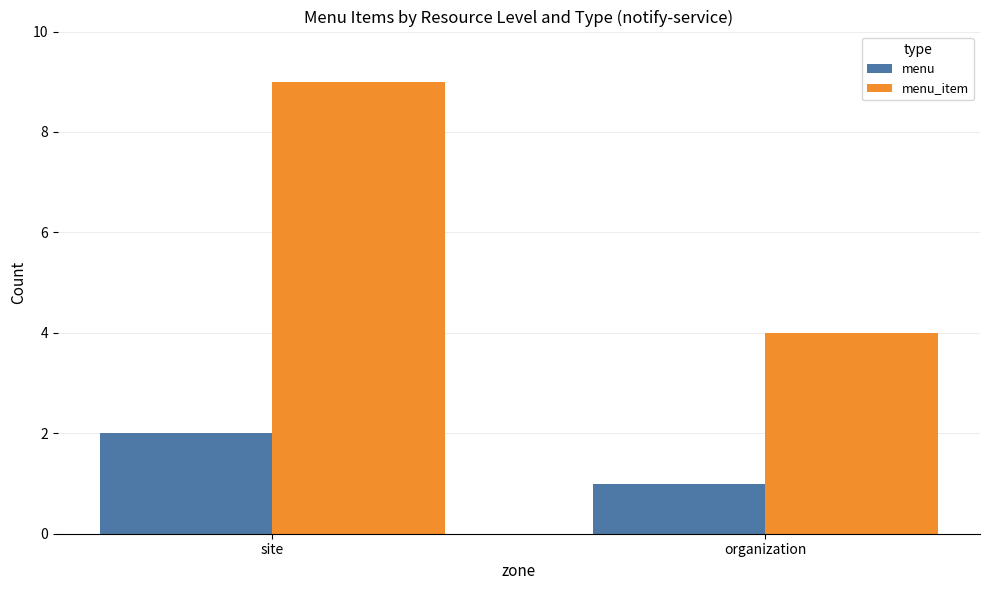

Reading left to right, transcribe all the data shown in this chart.

menu: 2	1
menu_item: 9	4